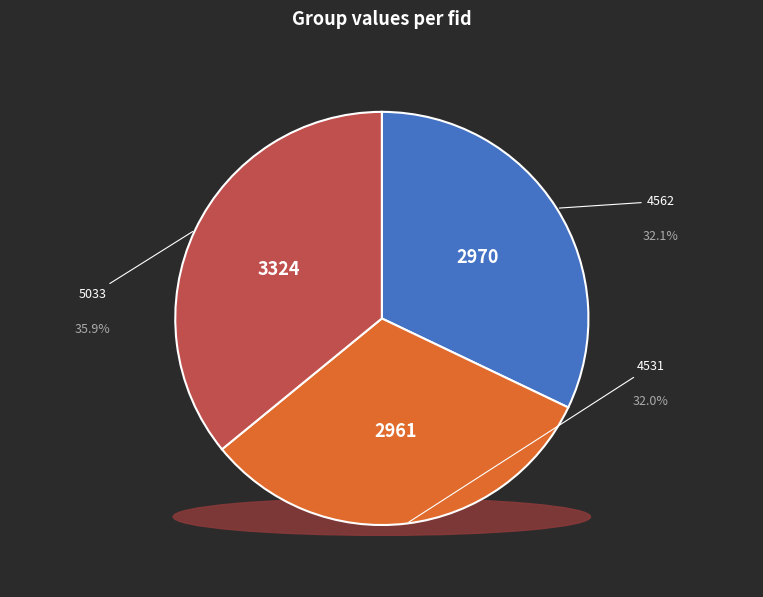

What is the smallest slice in the pie chart?

4531